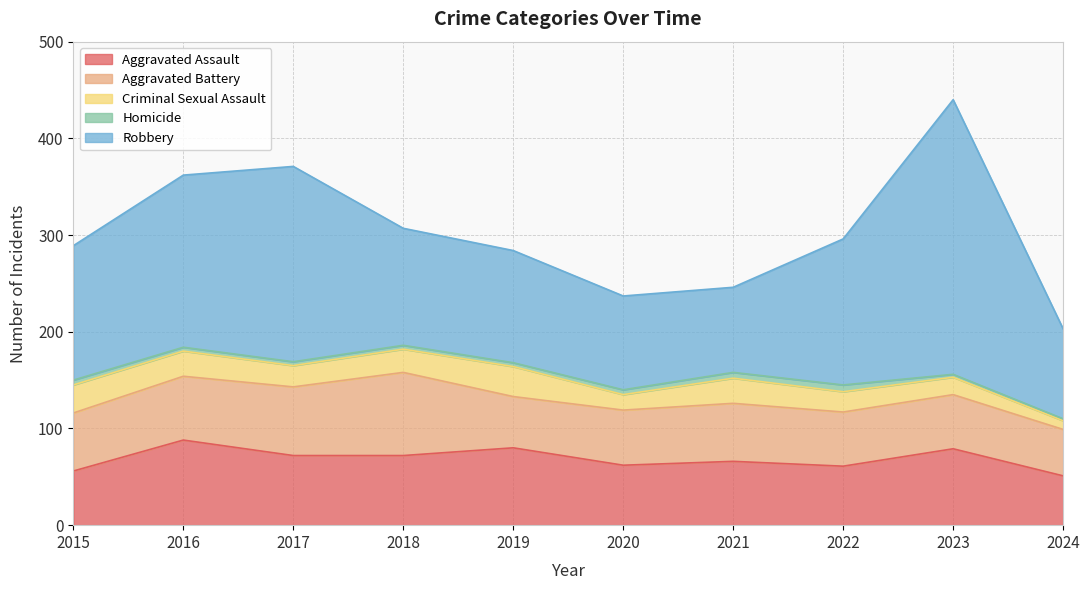

True or false: Homicide and Criminal Sexual Assault intersect in this chart.

False